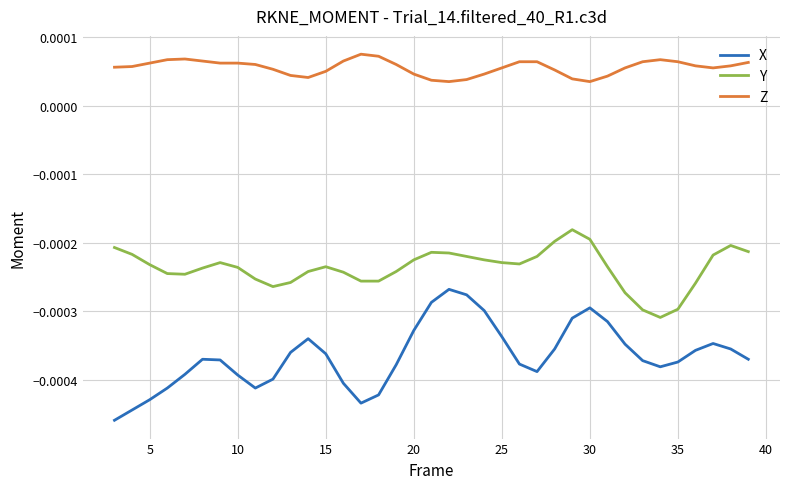

How many lines are shown in the chart?

3